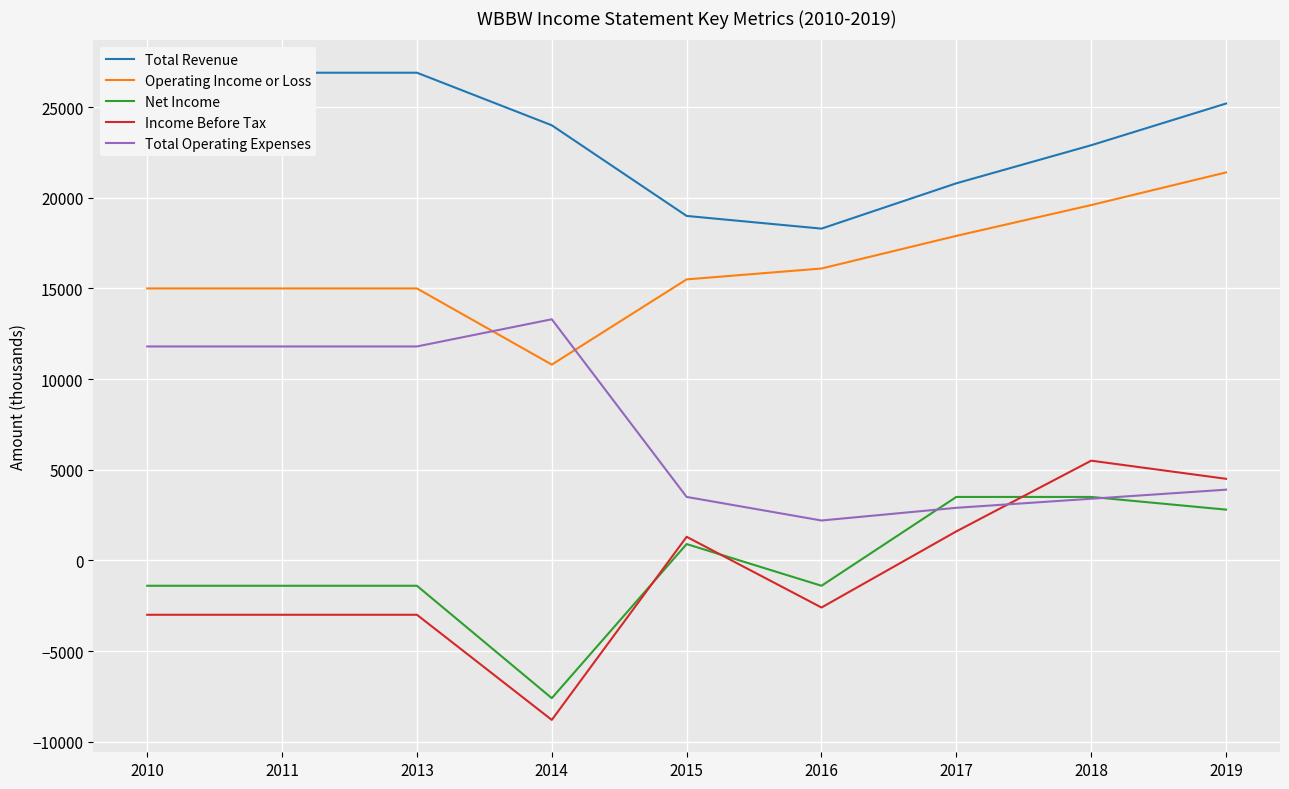

At which label does Total Revenue first exceed 24000?

2010